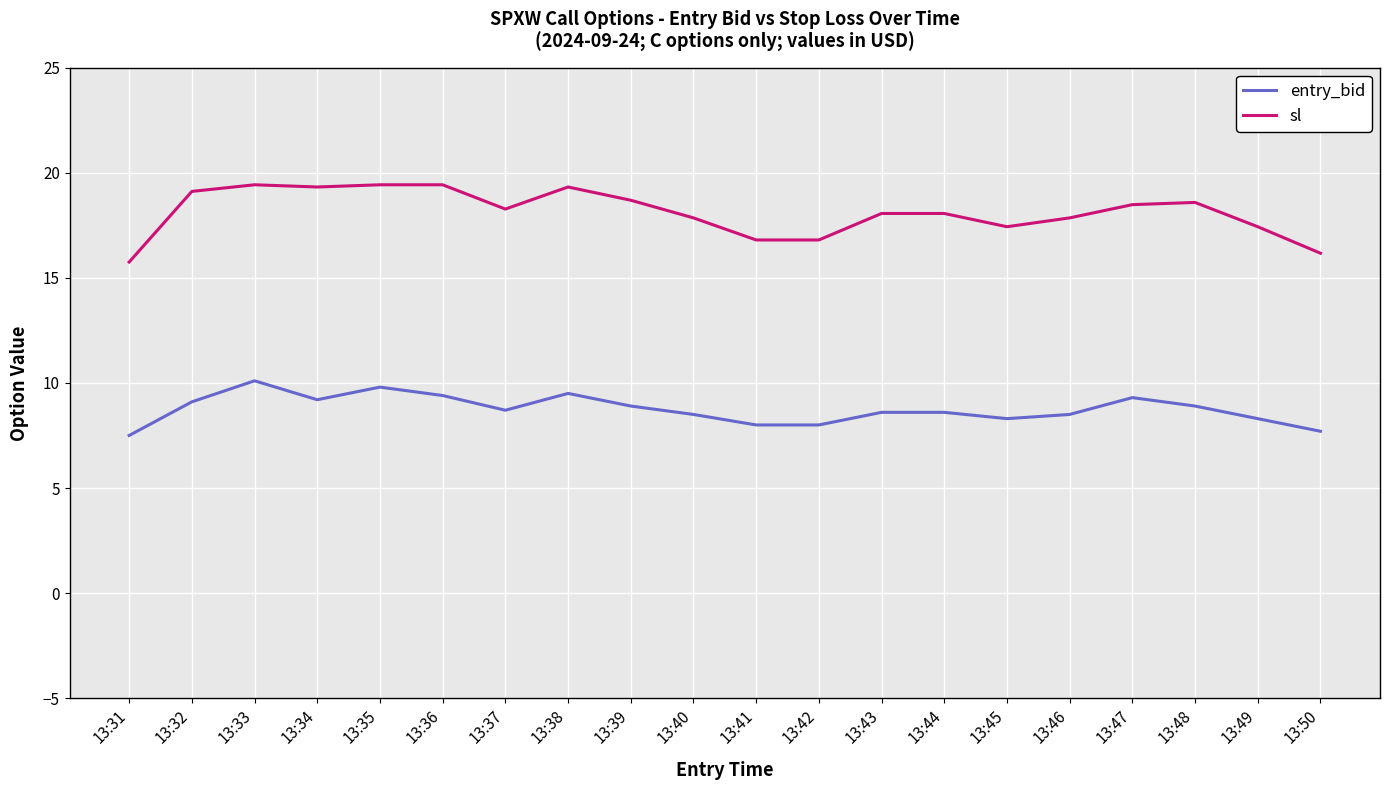

Is the value of entry_bid at 13:37 greater than the value of sl at 13:45?

No